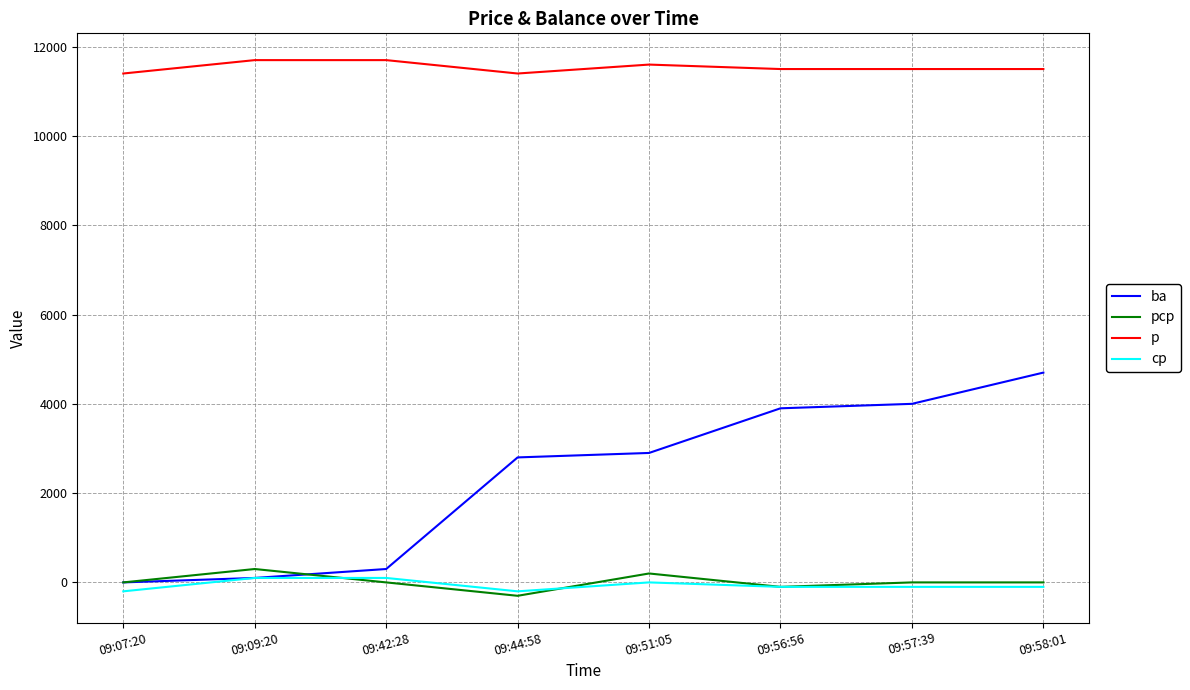

Where is the first local minimum for cp?

09:44:58